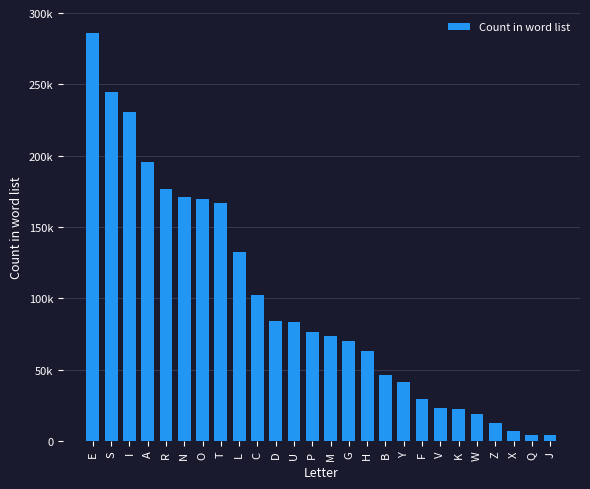

What is the smallest value displayed?

4101